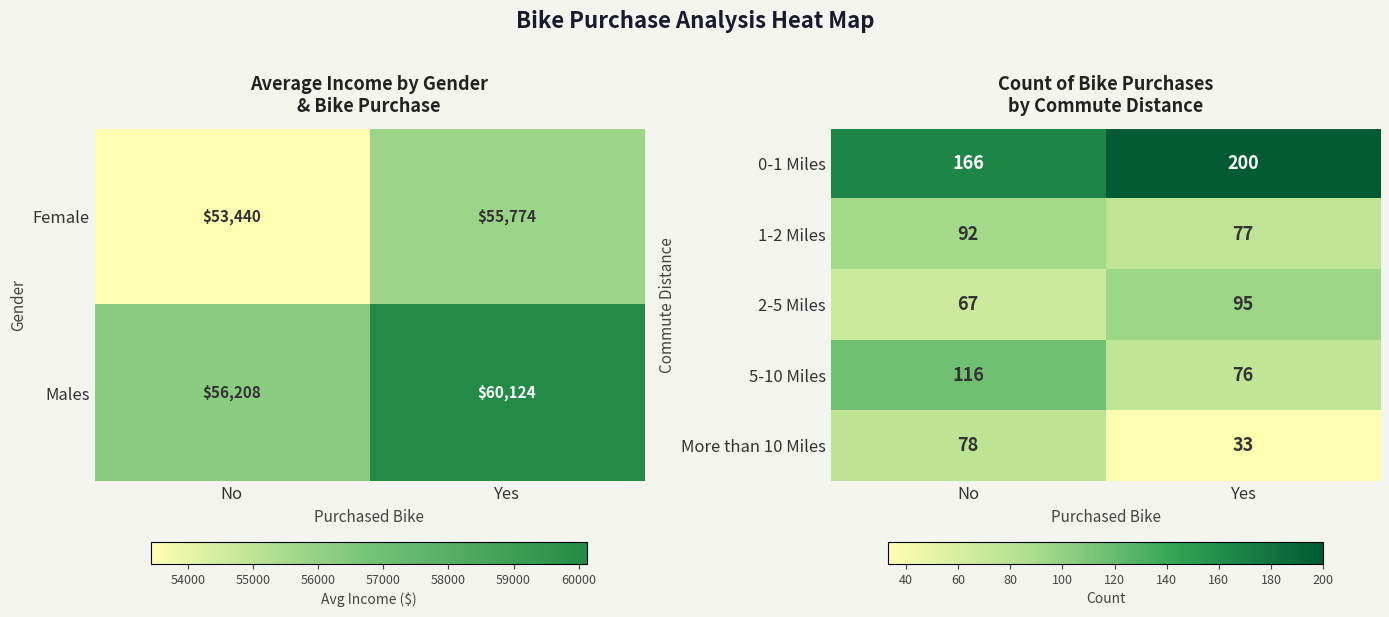

Rank the categories by More than 10 Miles value from lowest to highest.

Yes, No